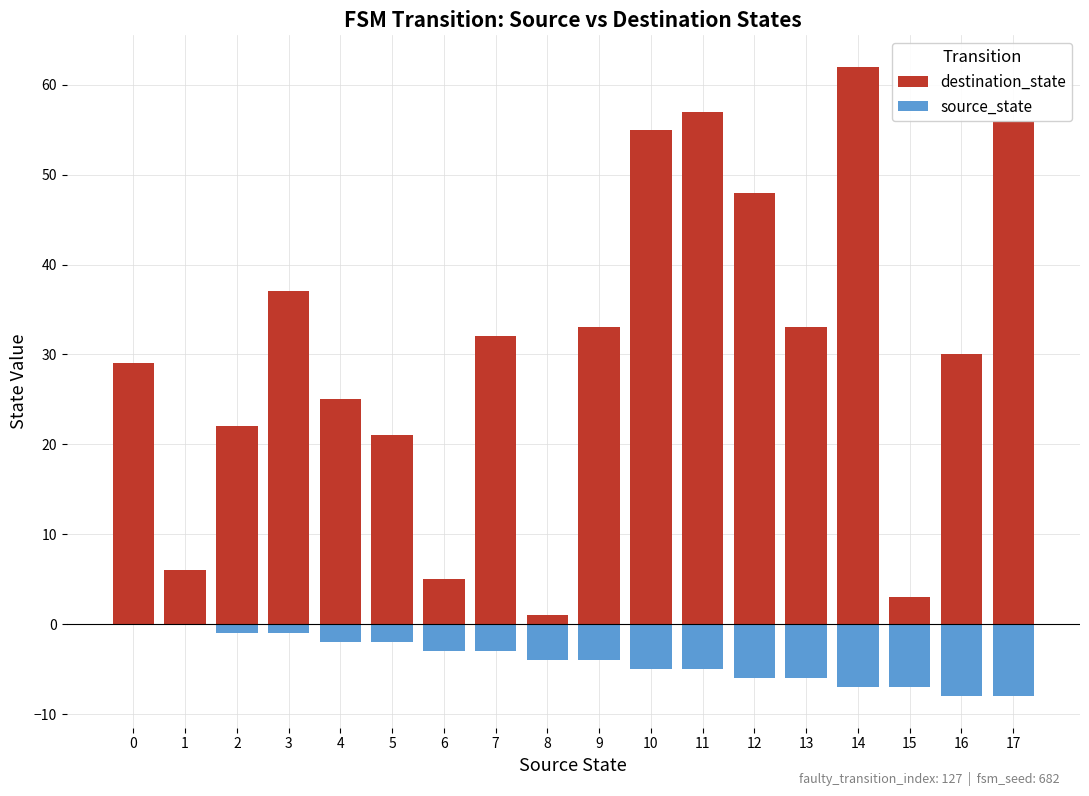

What is the difference between the maximum and second lowest values in the destination_state series?

59